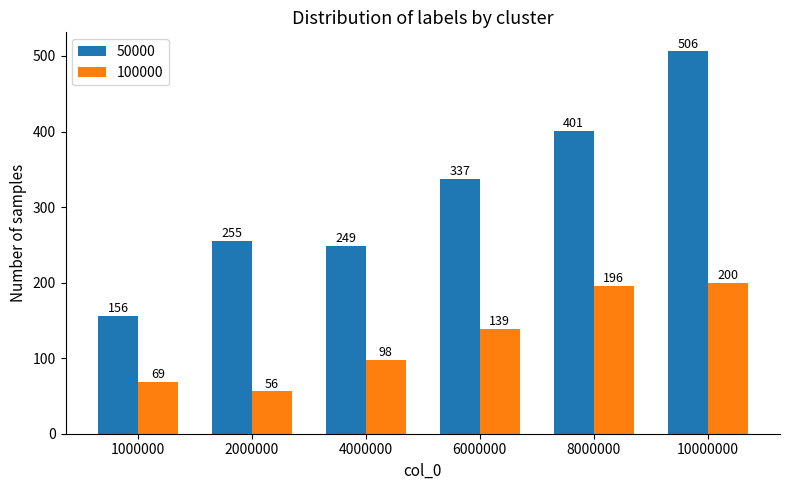

Rank the series by their average value, from highest to lowest.

50000, 100000